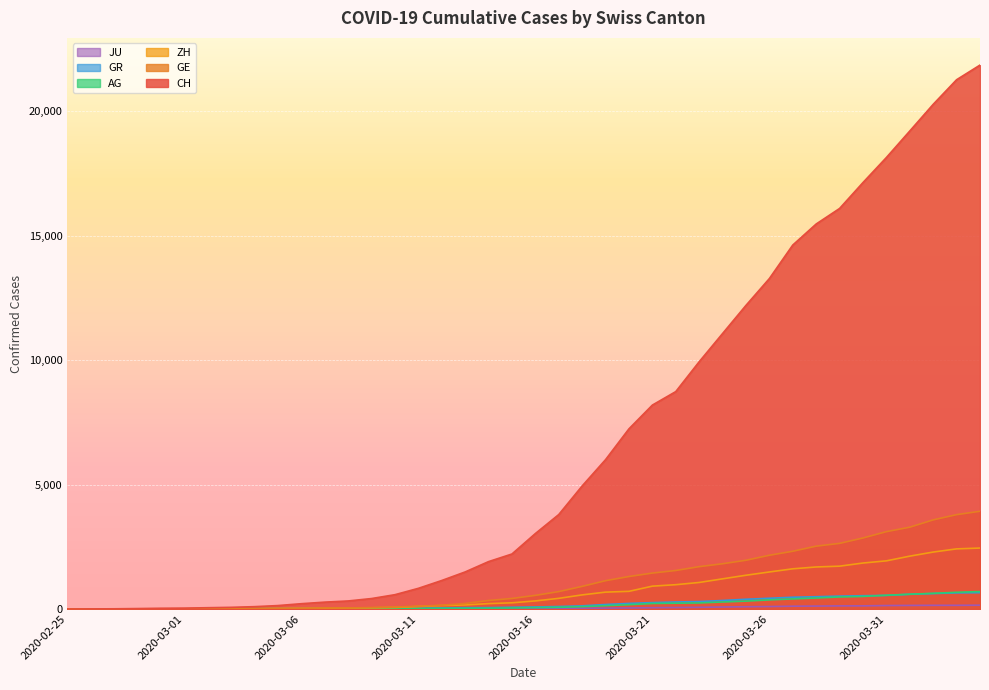

What position from the right is 2020-02-29?

36